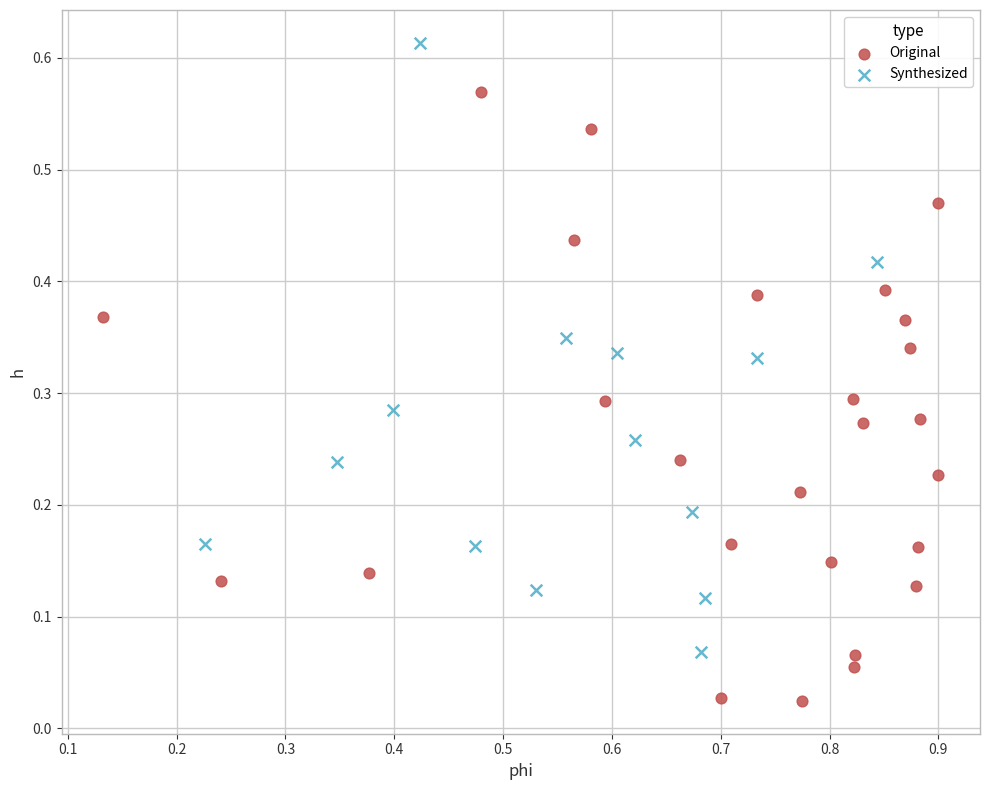

Which series contains the lowest Y value?

Original